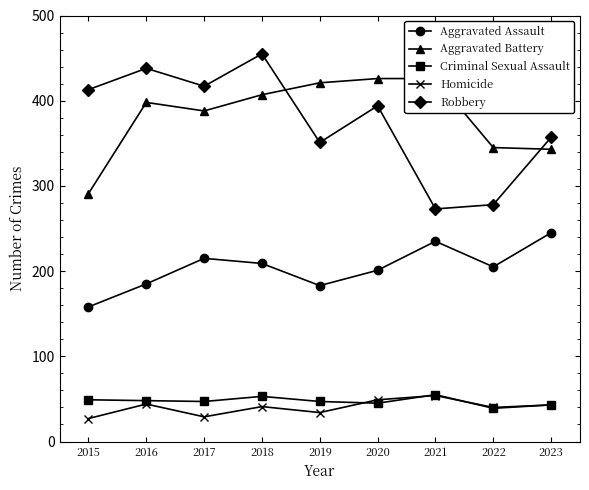

How many lines are shown in the chart?

5